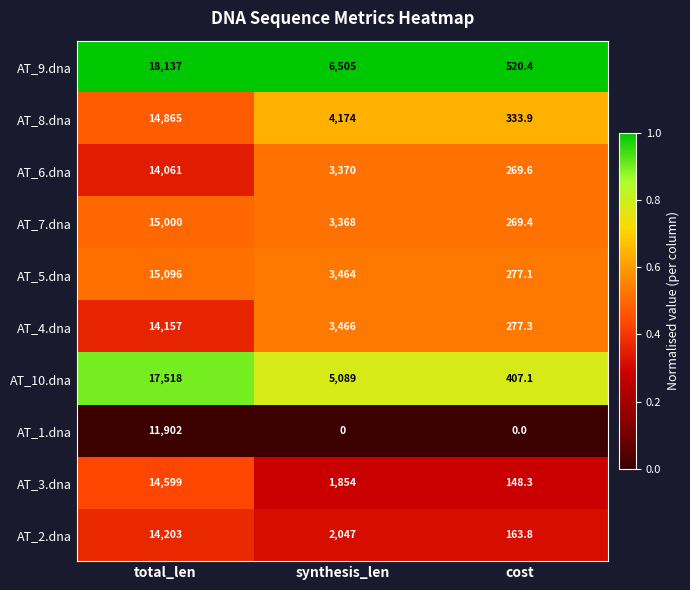

Reading left to right, what are all the values shown in this chart?

AT_9.dna: total_len=18137.0	synthesis_len=6505.0	cost=520.4
AT_8.dna: total_len=14865.0	synthesis_len=4174.0	cost=333.9
AT_6.dna: total_len=14061.0	synthesis_len=3370.0	cost=269.6
AT_7.dna: total_len=15000.0	synthesis_len=3368.0	cost=269.4
AT_5.dna: total_len=15096.0	synthesis_len=3464.0	cost=277.1
AT_4.dna: total_len=14157.0	synthesis_len=3466.0	cost=277.3
AT_10.dna: total_len=17518.0	synthesis_len=5089.0	cost=407.1
AT_1.dna: total_len=11902.0	synthesis_len=0.0	cost=0.0
AT_3.dna: total_len=14599.0	synthesis_len=1854.0	cost=148.3
AT_2.dna: total_len=14203.0	synthesis_len=2047.0	cost=163.8